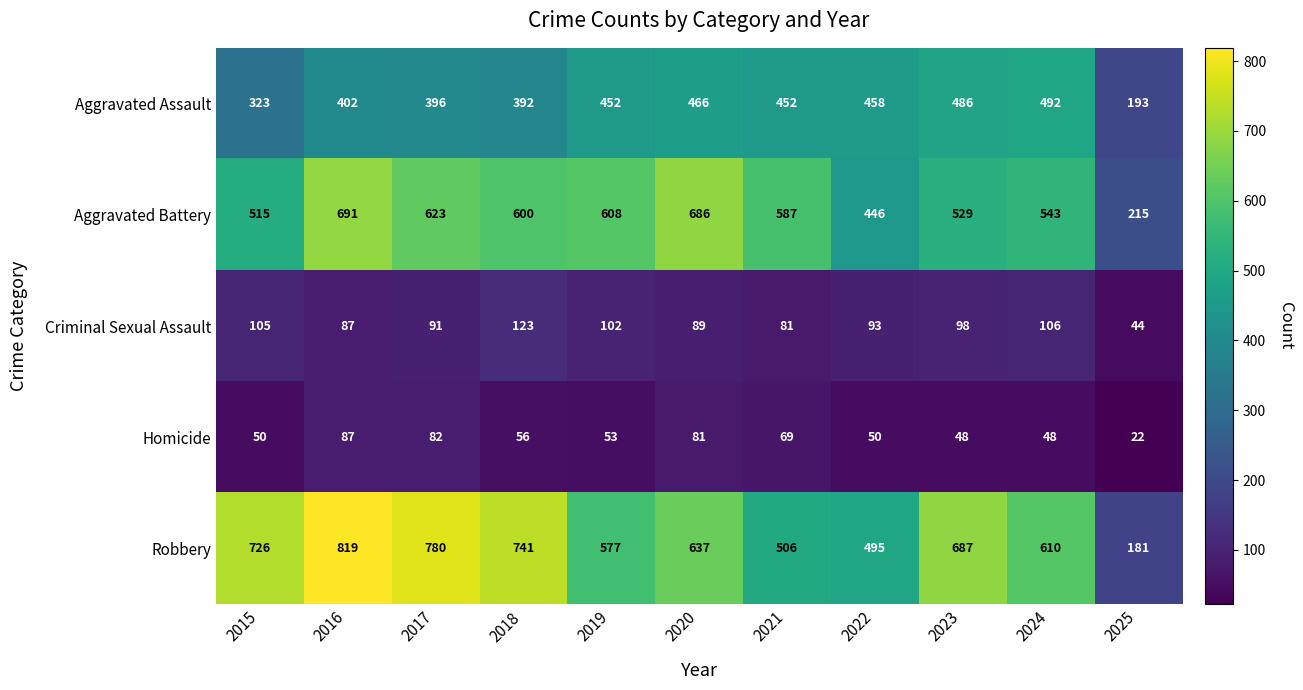

List the series in order of their peak value, lowest first.

Homicide, Criminal Sexual Assault, Aggravated Assault, Aggravated Battery, Robbery